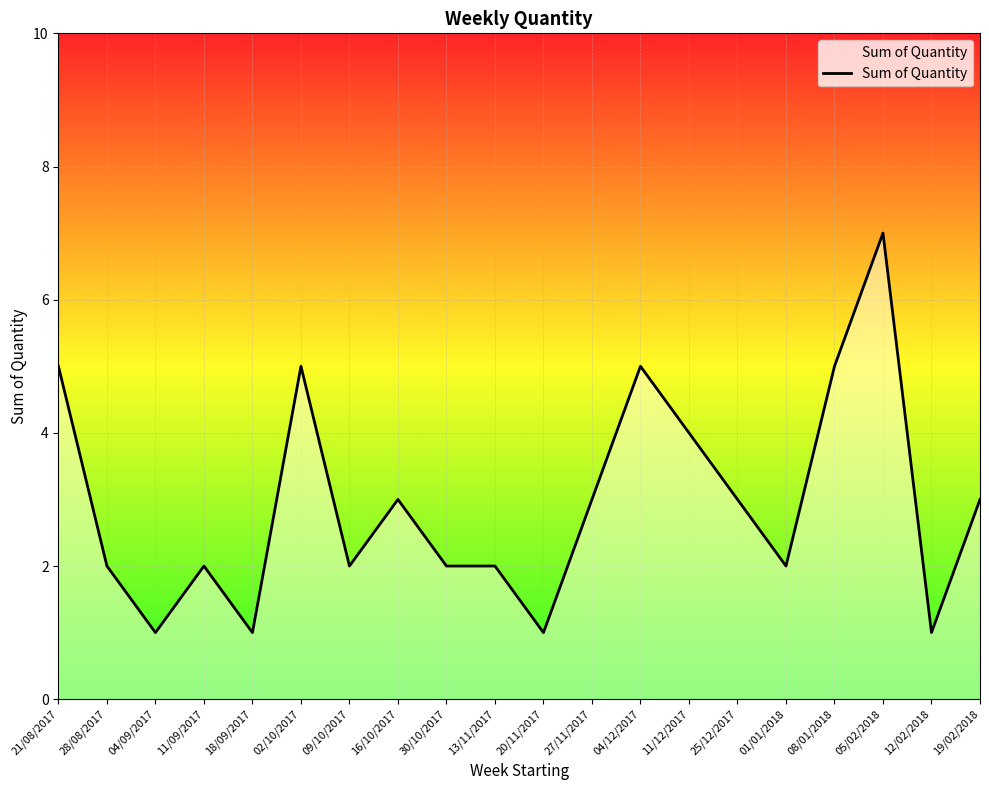

At which category does the chart reach its peak across all series?

05/02/2018